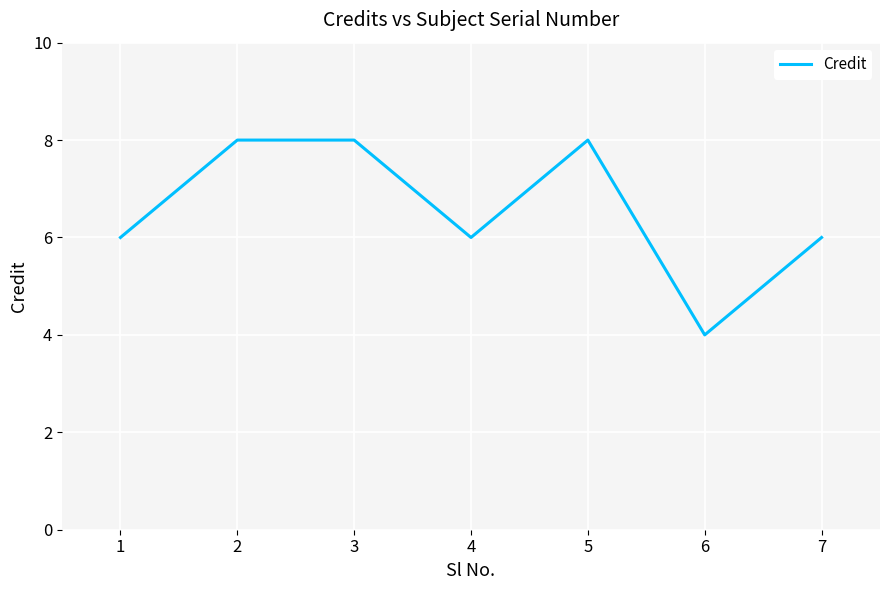

True or false: the data has more than 2 interior local peaks.

False